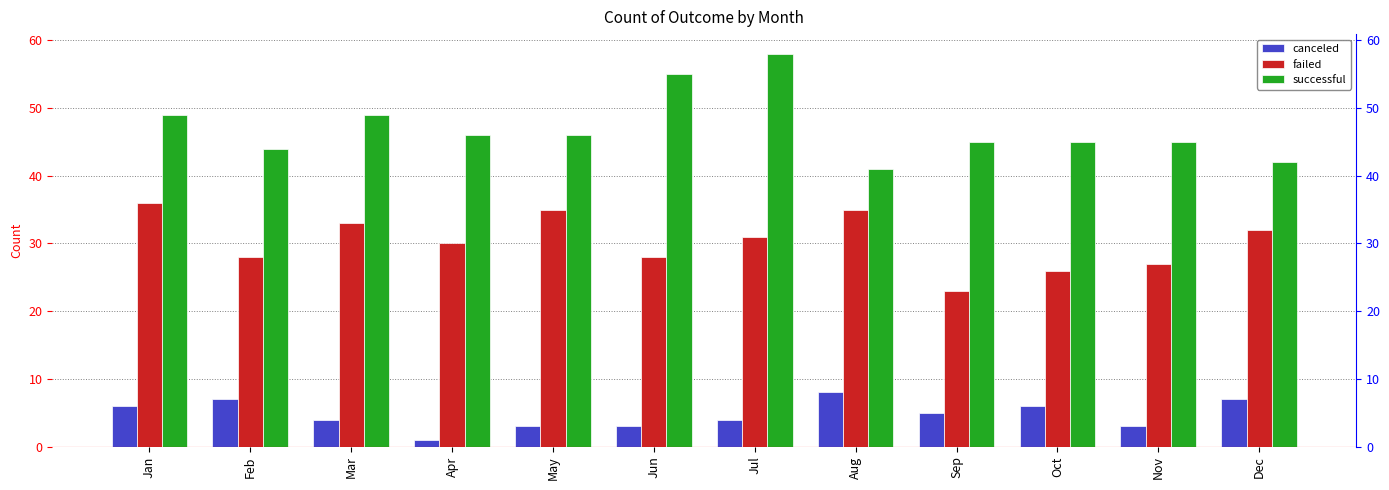

Reading right to left, what are all the values shown in this chart?

canceled: Dec=7	Nov=3	Oct=6	Sep=5	Aug=8	Jul=4	Jun=3	May=3	Apr=1	Mar=4	Feb=7	Jan=6
failed: Dec=32	Nov=27	Oct=26	Sep=23	Aug=35	Jul=31	Jun=28	May=35	Apr=30	Mar=33	Feb=28	Jan=36
successful: Dec=42	Nov=45	Oct=45	Sep=45	Aug=41	Jul=58	Jun=55	May=46	Apr=46	Mar=49	Feb=44	Jan=49